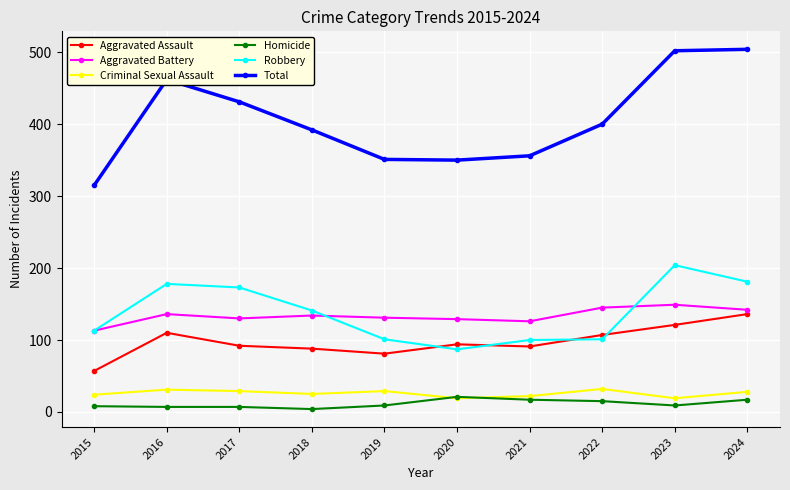

What is the sum of all Aggravated Assault values?

977